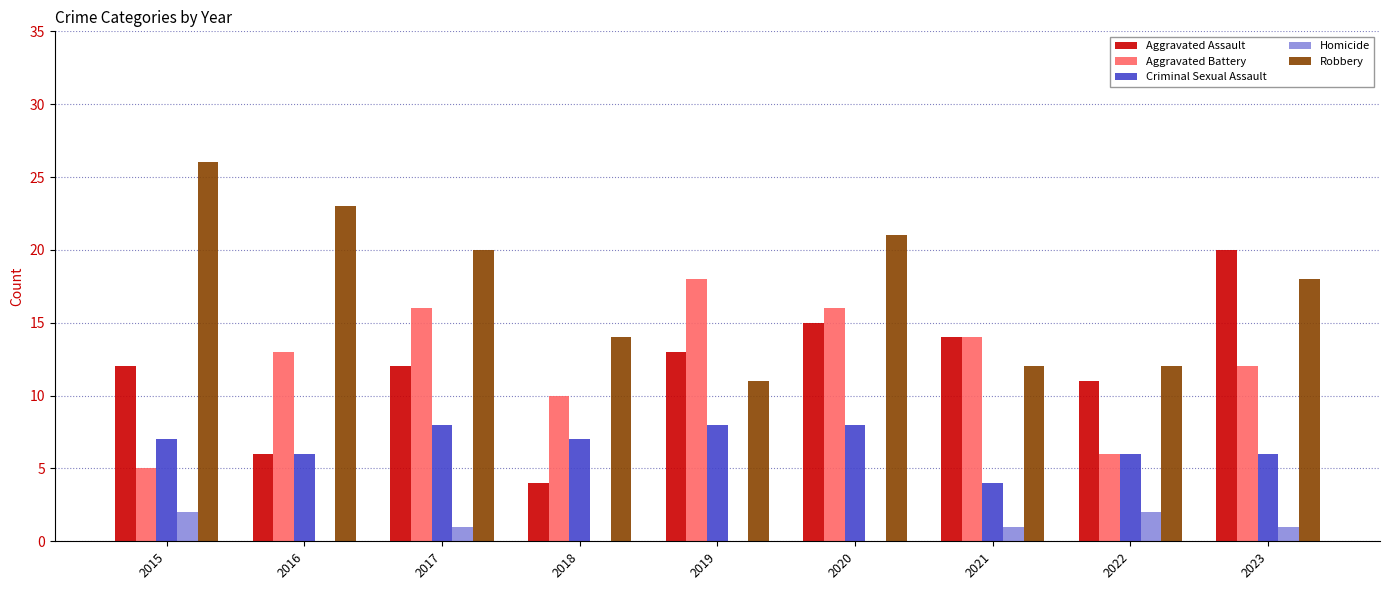

What is the greatest value displayed?

26